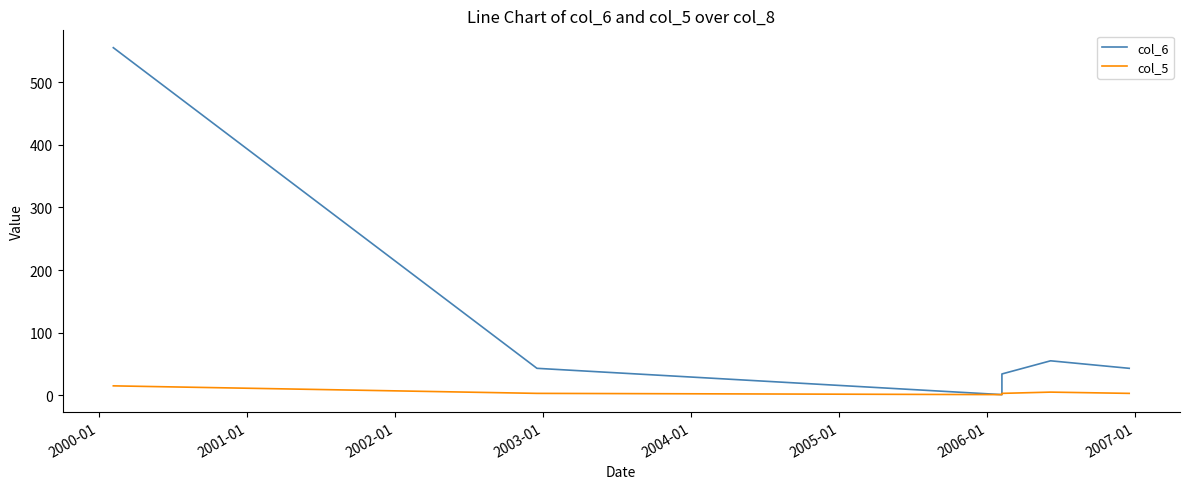

True or false: col_6 and col_5 cross at least once.

False